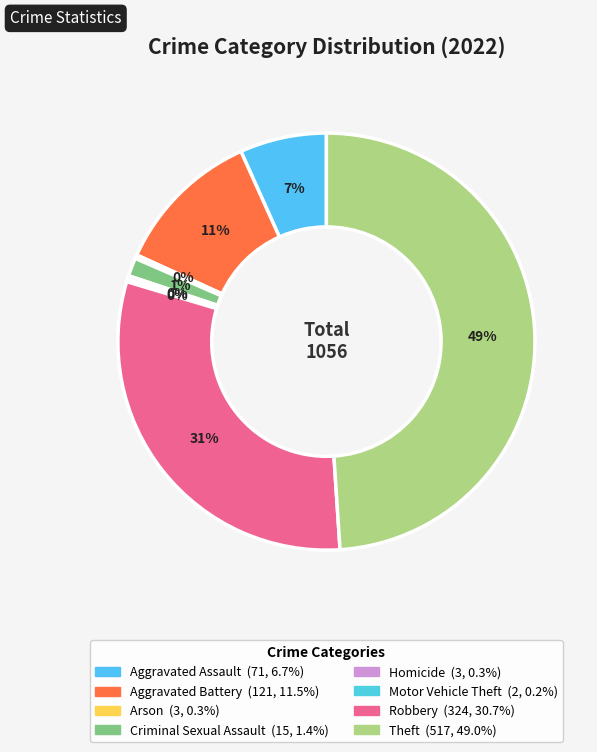

Is Robbery the majority of the pie?

No